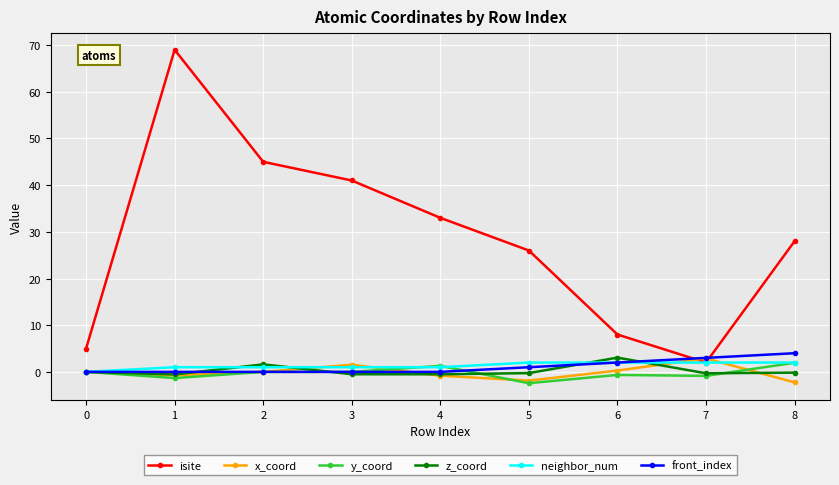

True or false: z_coord has more than 1 points higher than both neighbors.

True